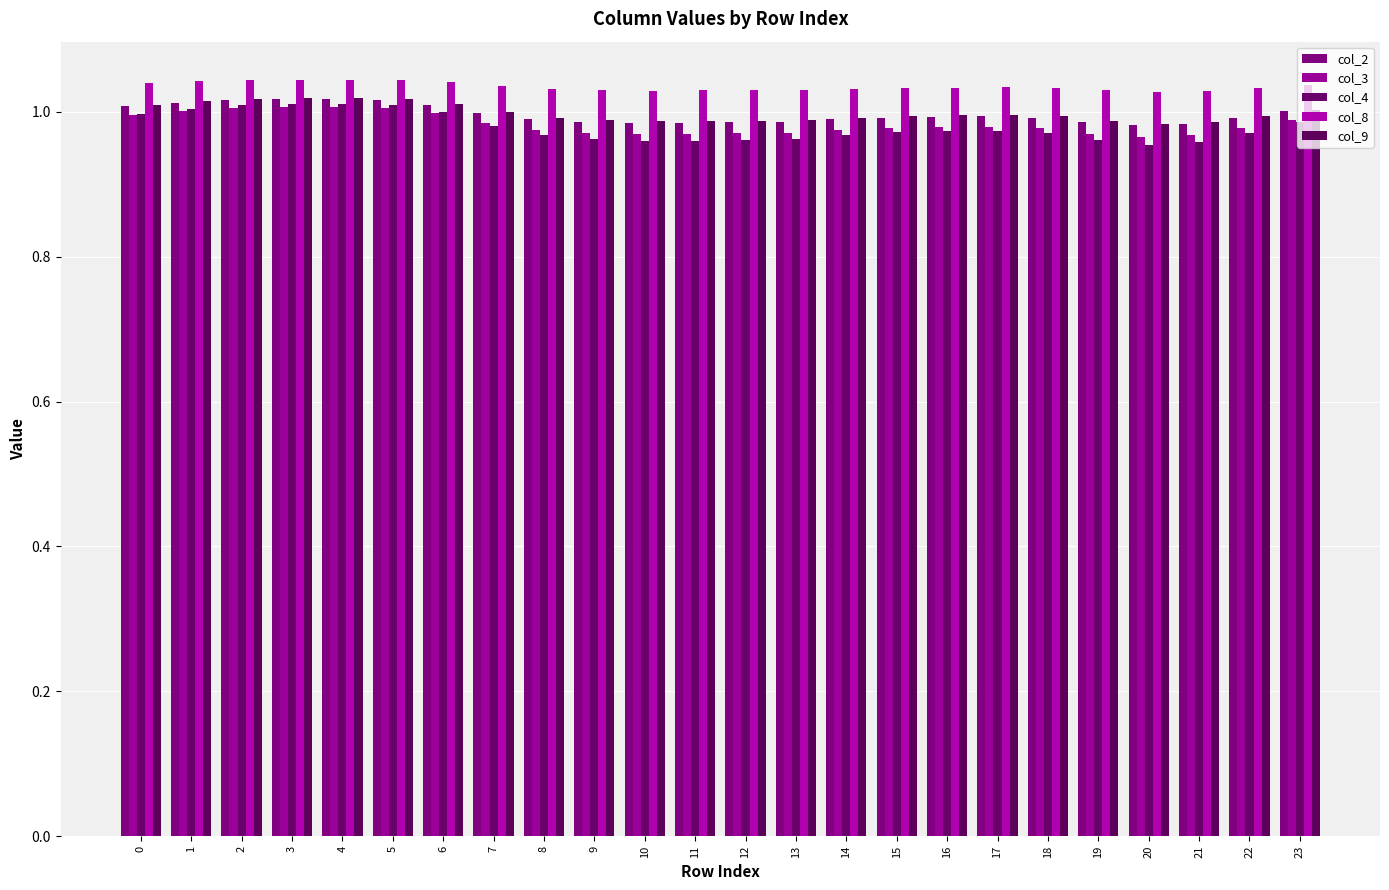

Are the bars grouped side by side (vs. stacked)?

Yes